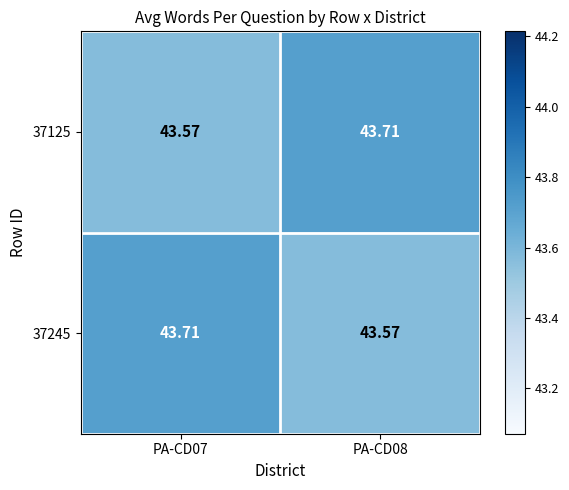

Is the value of 37245 at PA-CD08 greater than the value of 37125 at PA-CD08?

No